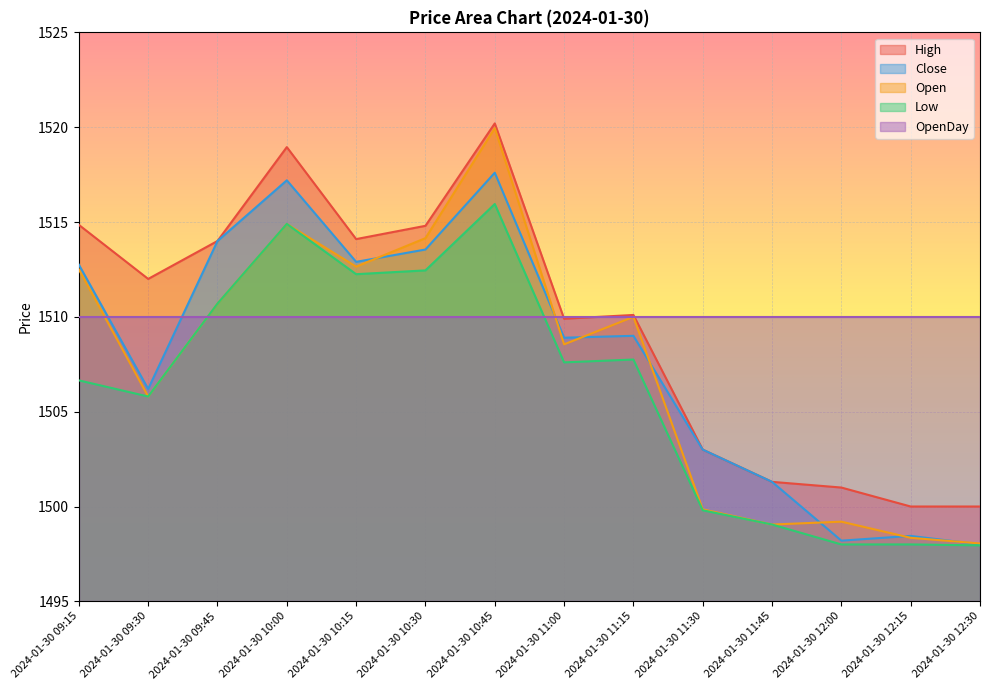

What position from the right is 2024-01-30 09:30?

13